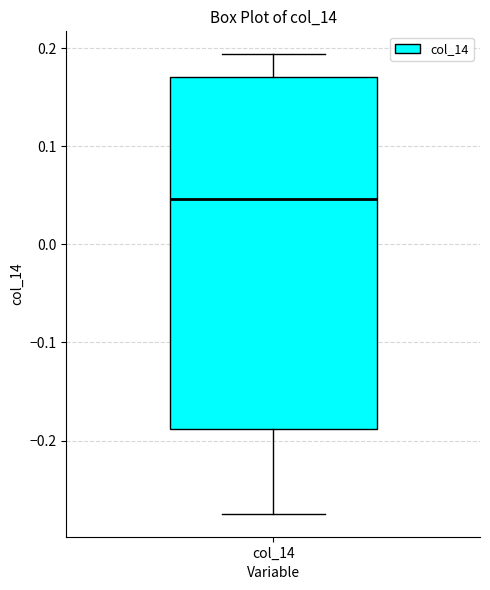

Read this box plot against the y-axis: the position of the median line, the range covered by the box, and the ends of both whiskers. The values are not printed on the chart, so give them approximately, as read against the axis.

median 0.05, box -0.19 to 0.17, whiskers -0.27 to 0.19